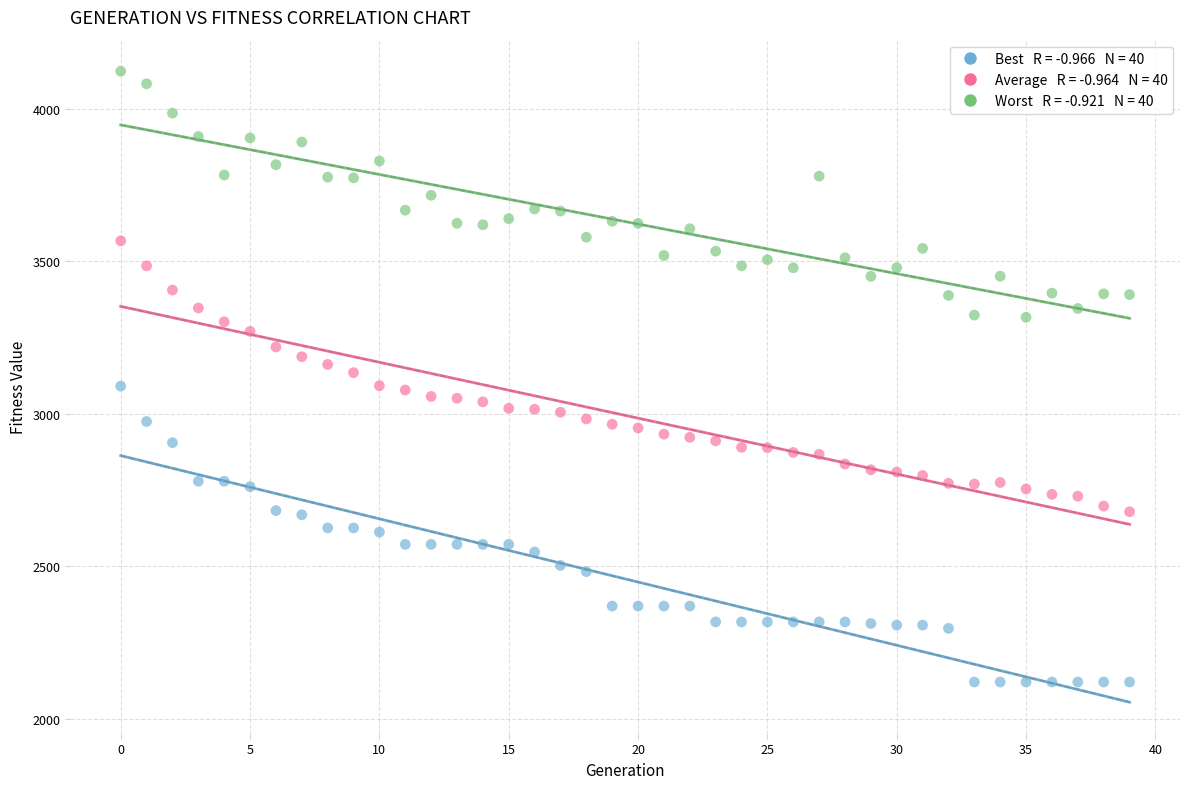

Across all data points, what is the range of Y values (max minus min)?

2001.9